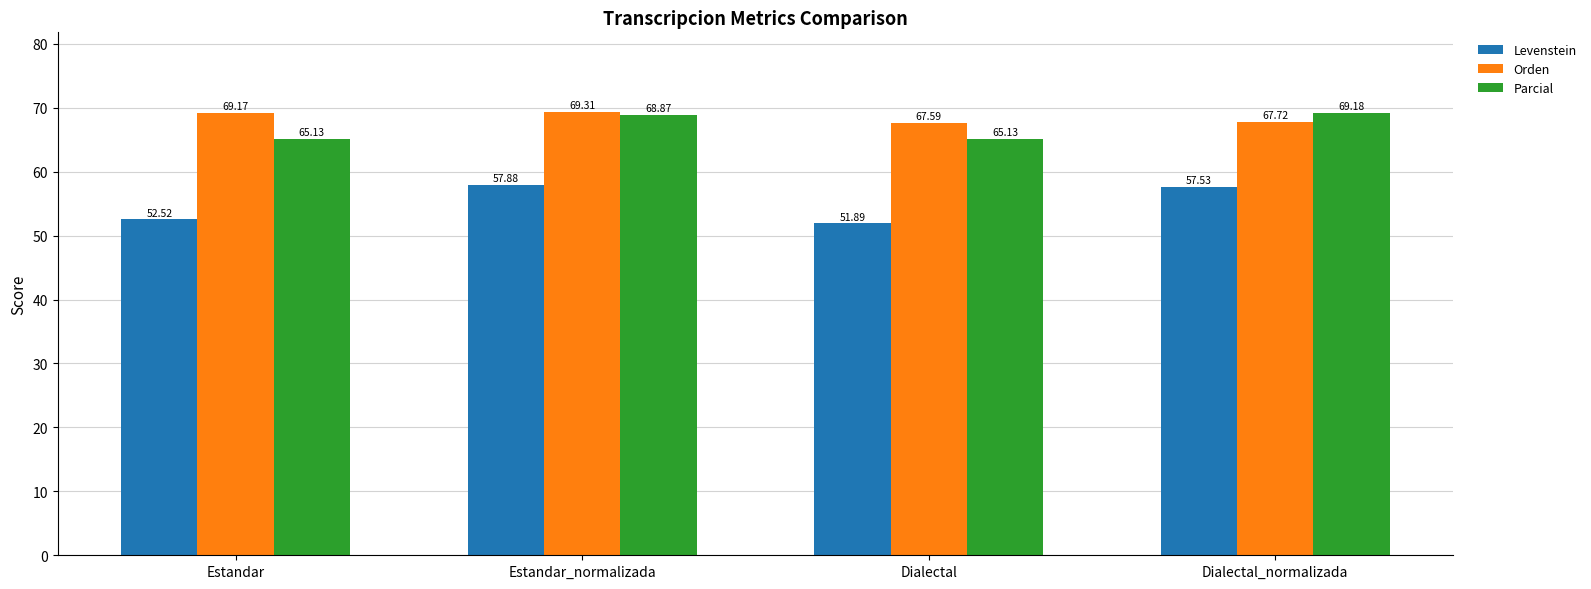

What is the sum of all Orden values?

273.8